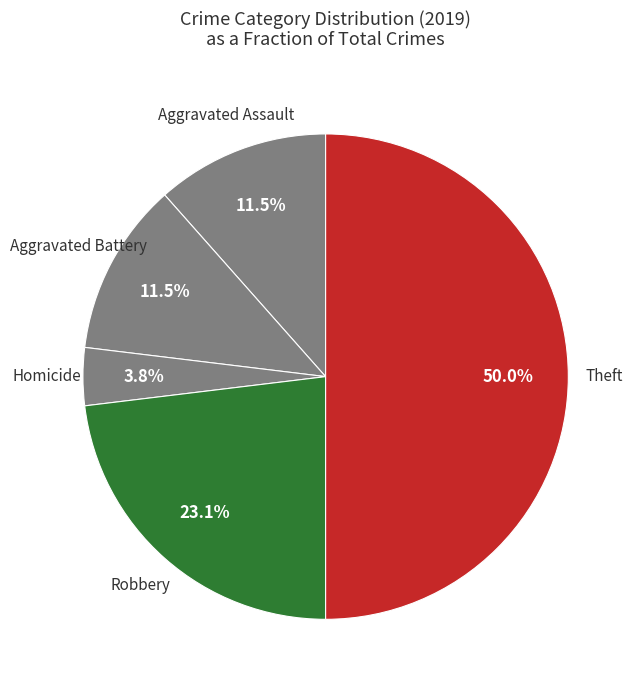

How many segments does this pie chart have?

5